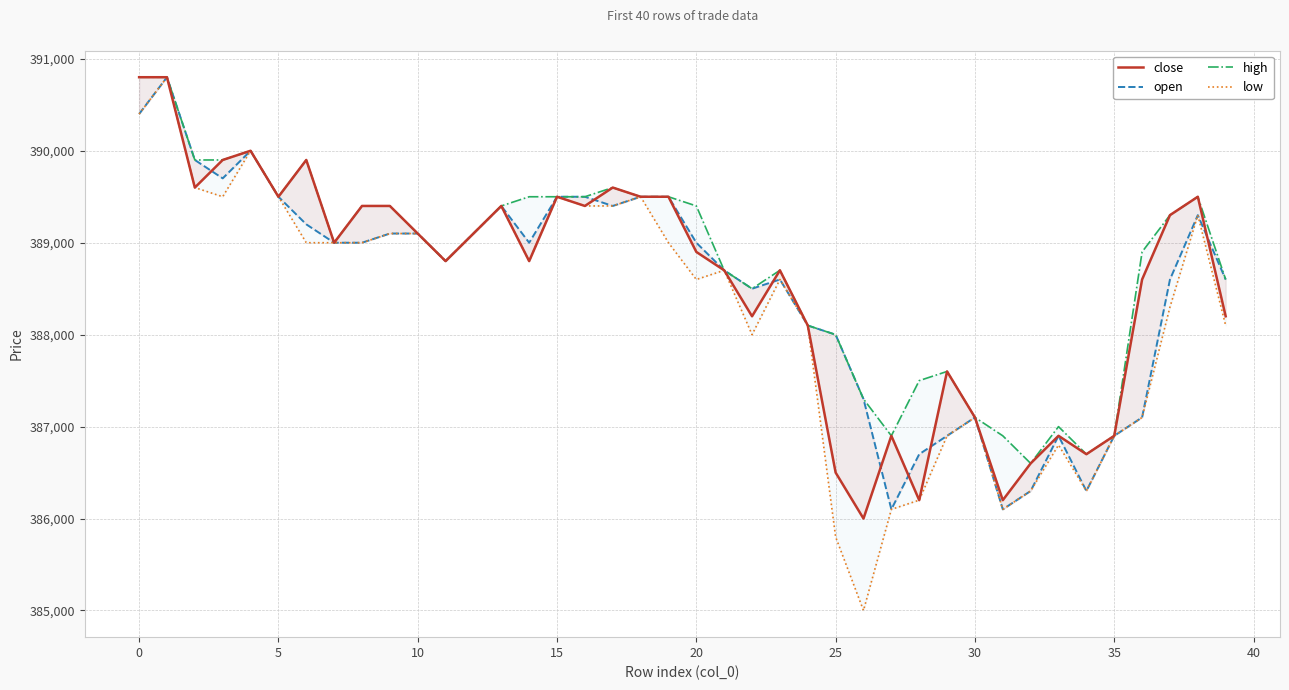

True or false: close and high cross at least once.

False